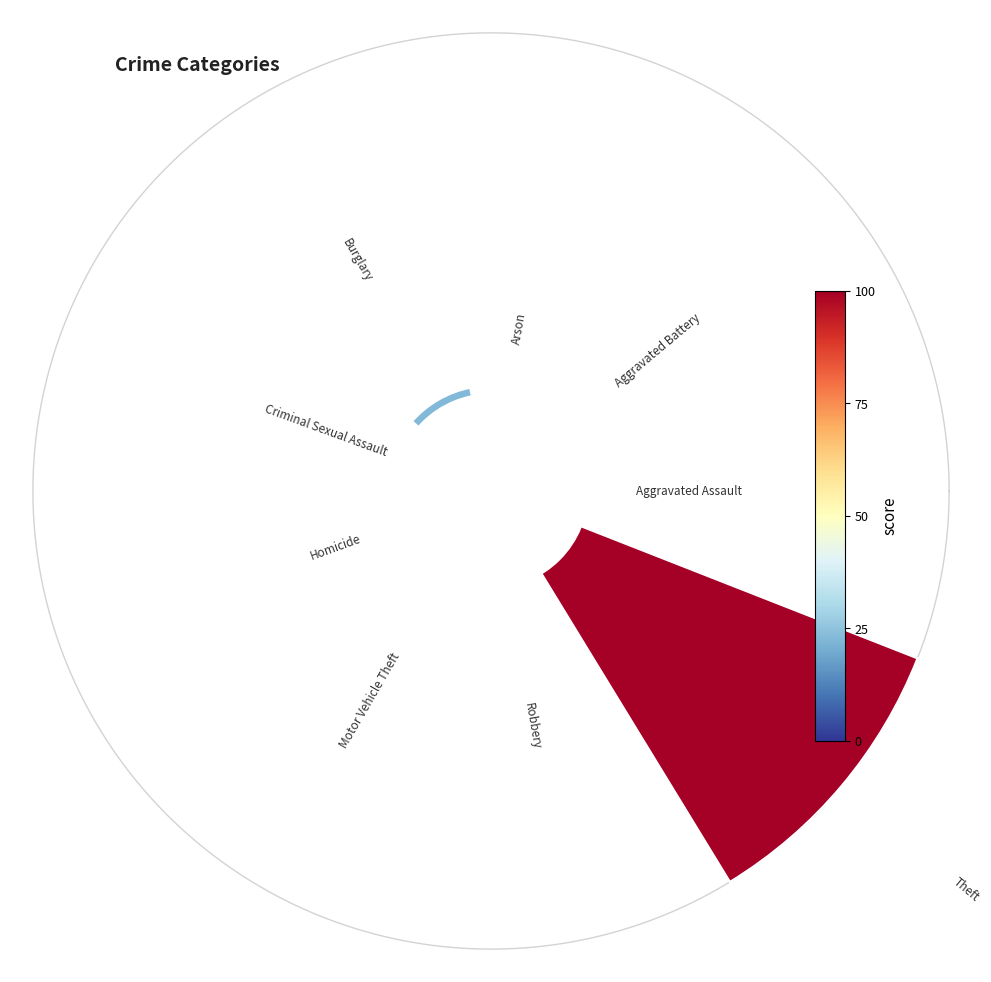

To the nearest percent, what portion does Aggravated Assault represent?

4%